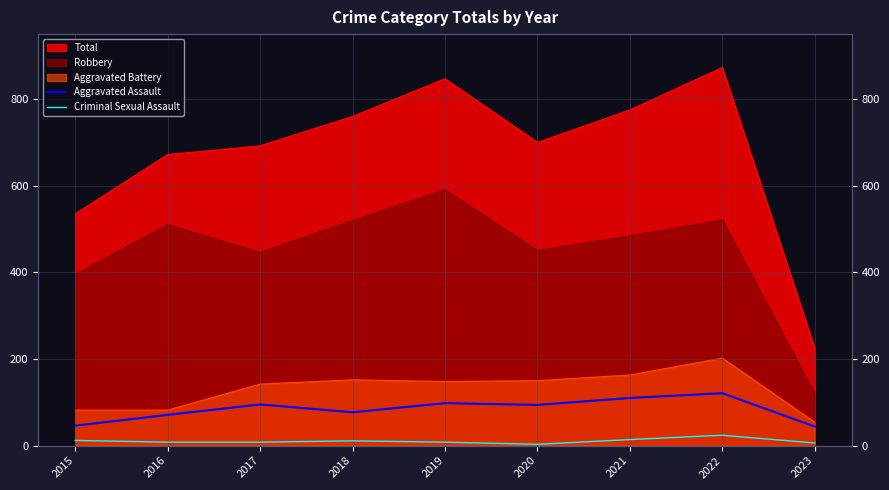

List the labels in order of Criminal Sexual Assault value, largest first.

2022, 2021, 2015, 2018, 2016, 2017, 2019, 2023, 2020